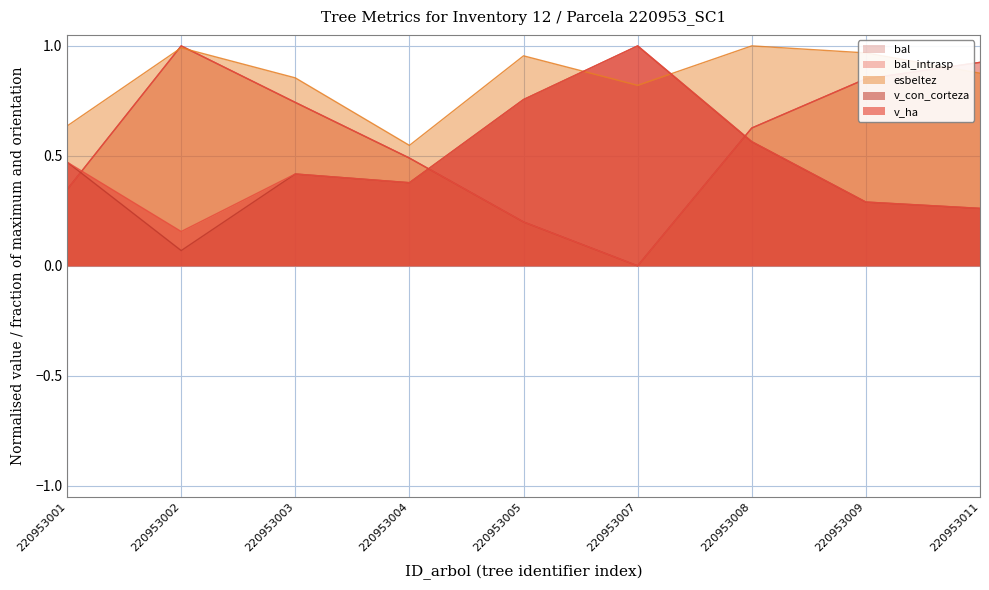

Reading left to right, what are all the values shown in this chart?

bal: 0.3	1.0	0.7	0.5	0.2	0.0	0.6	0.9	0.9
bal_intrasp: 0.3	1.0	0.7	0.5	0.2	0.0	0.6	0.9	0.9
esbeltez: 0.6	1.0	0.9	0.5	1.0	0.8	1.0	1.0	0.9
v_con_corteza: 0.5	0.1	0.4	0.4	0.8	1.0	0.6	0.3	0.3
v_ha: 0.5	0.2	0.4	0.4	0.8	1.0	0.6	0.3	0.3